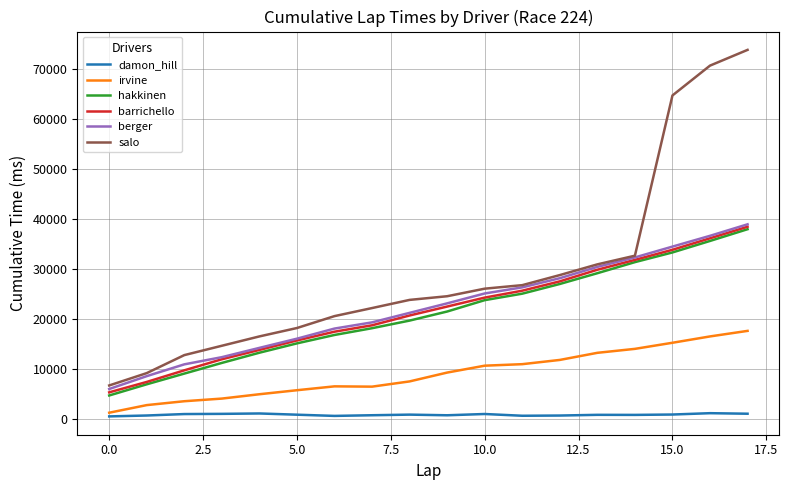

What is the maximum value shown in the chart?

73912